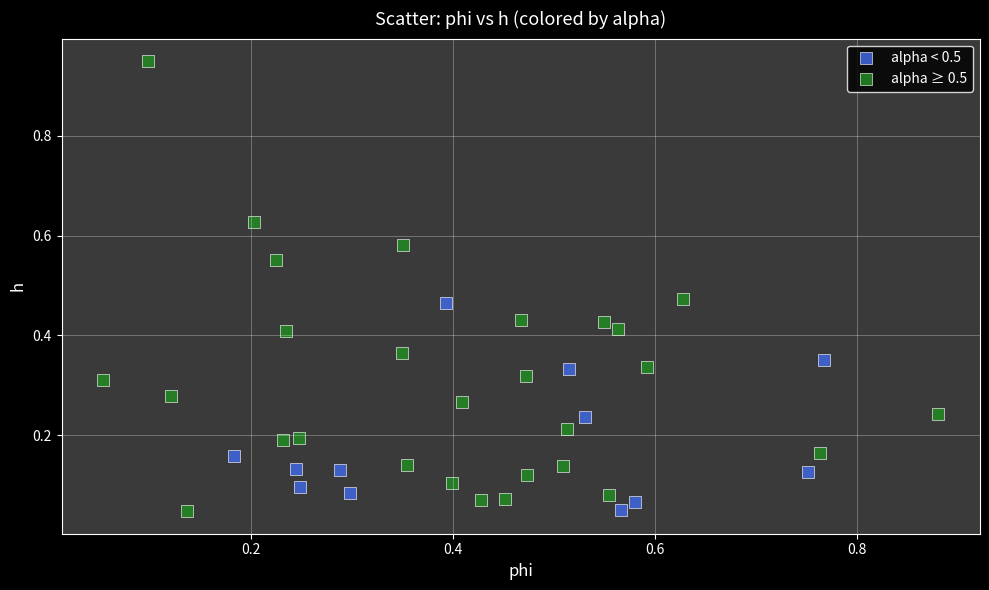

Which series has the widest spread of Y values?

alpha ≥ 0.5